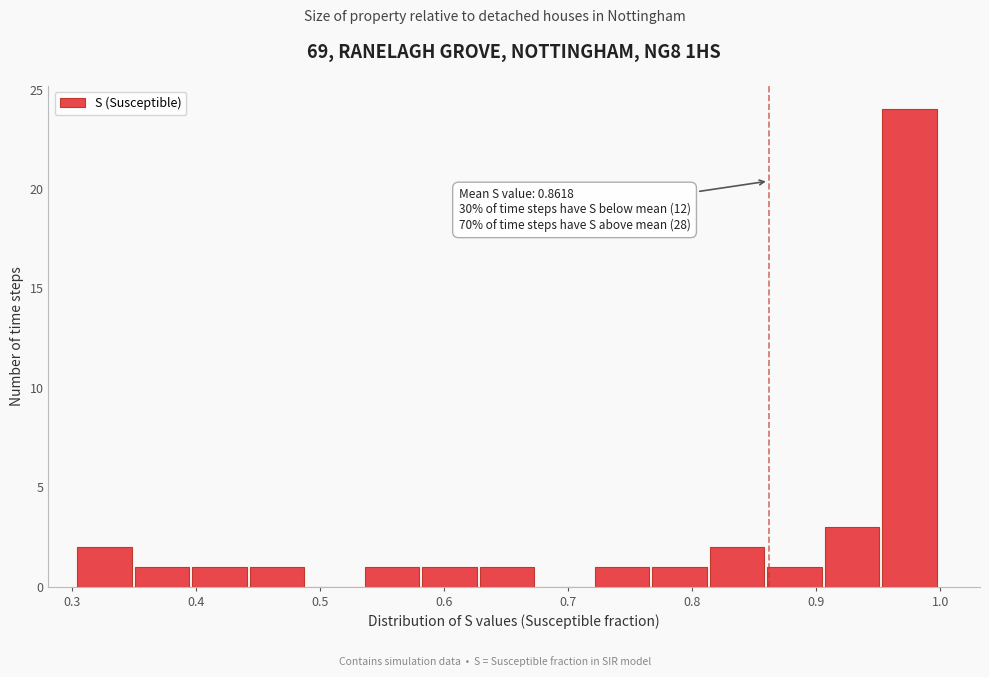

Over which range of the x-axis is the bar tallest?

0.95 to 1.00